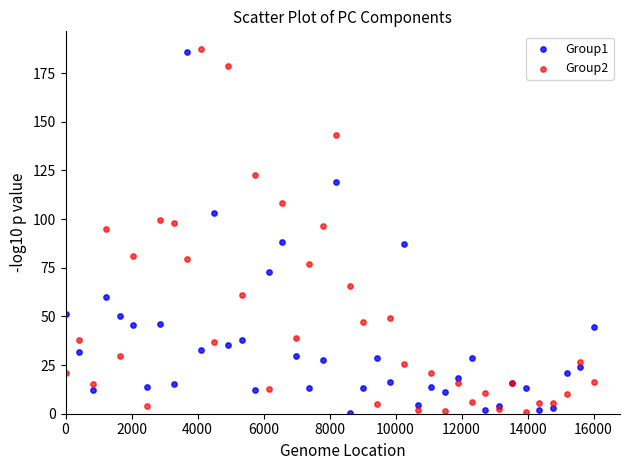

What is the X range (max minus min) for the scatter plot?

16000.0